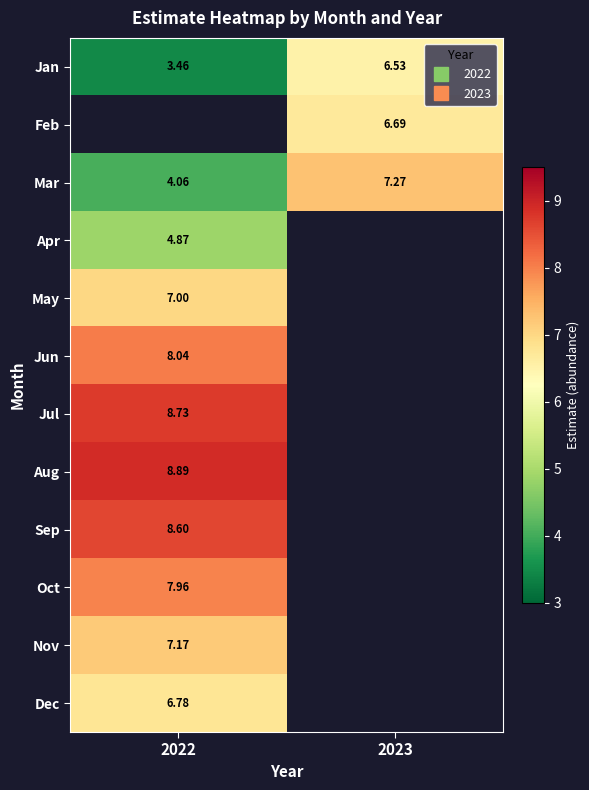

What is the minimum value for Oct?

8.0